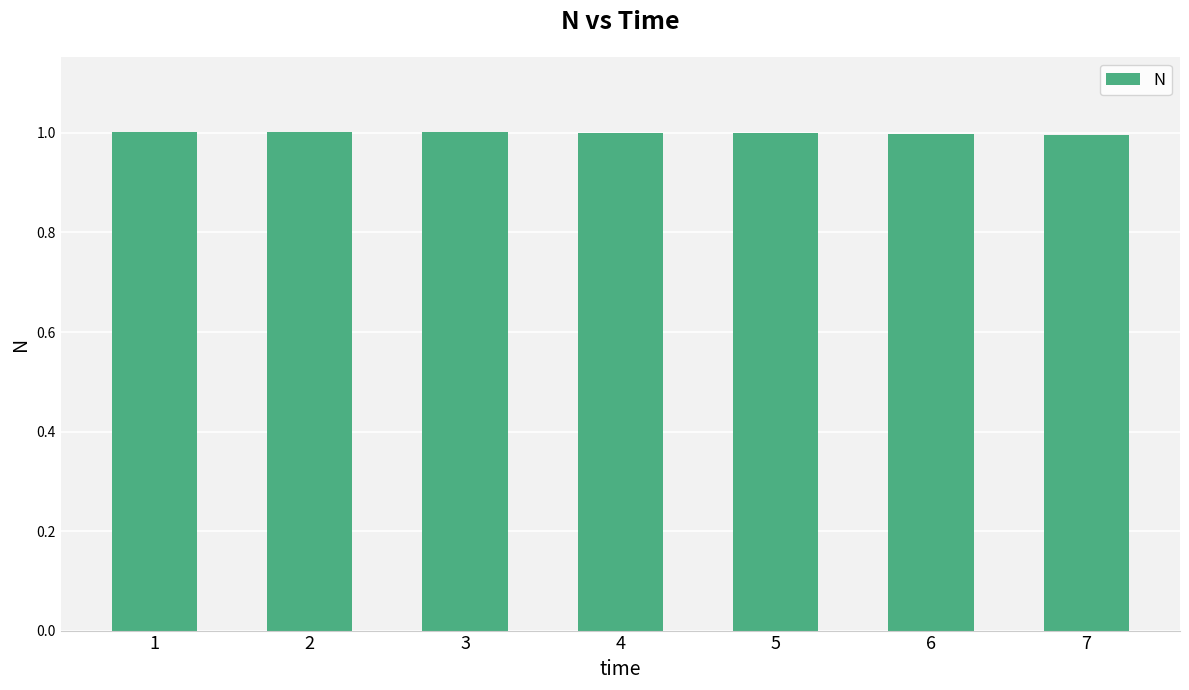

What is the maximum value shown in the chart?

1.0